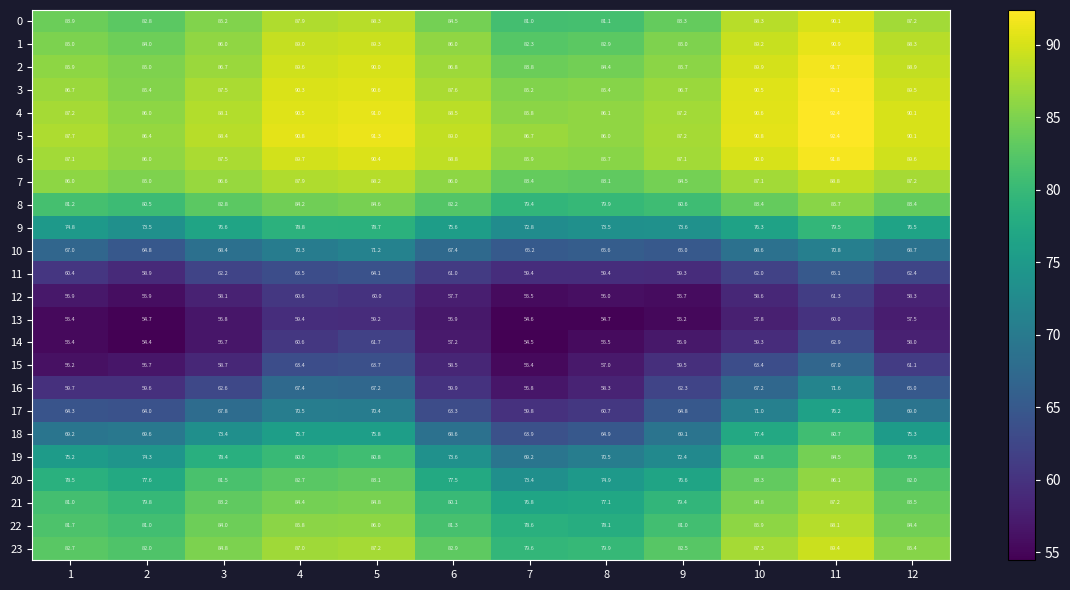

What is the average value of the 11 series?

61.5